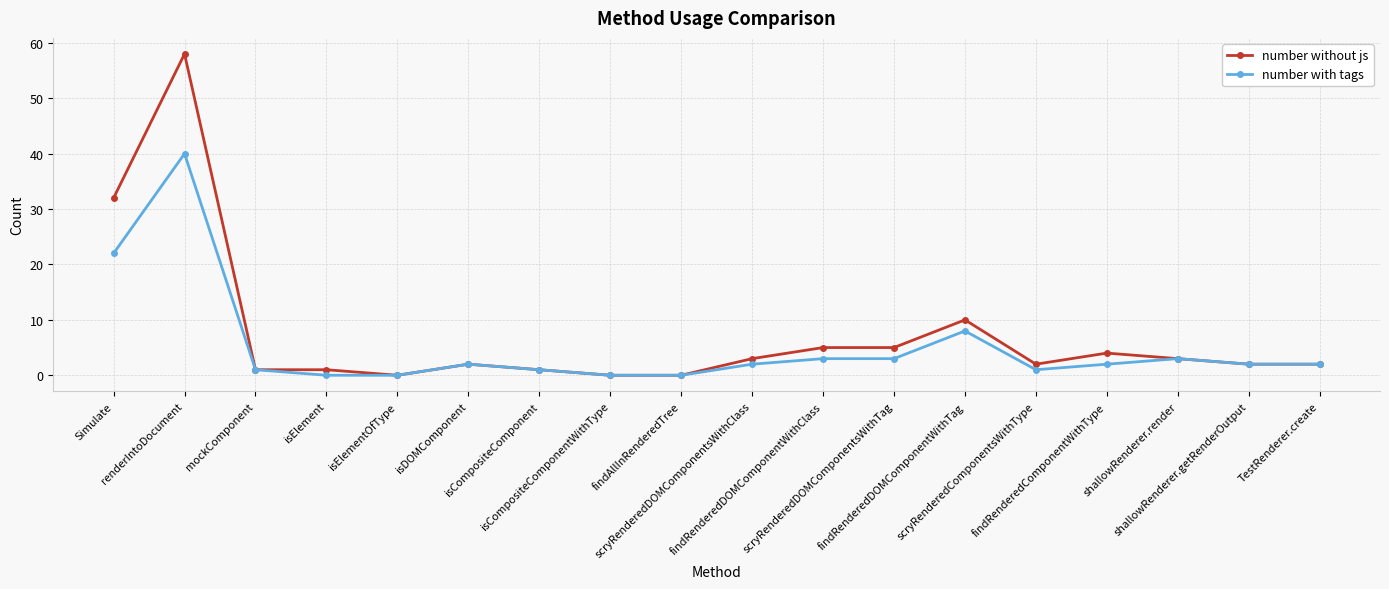

The value of number without js at findAllInRenderedTree is -40. True or false?

False